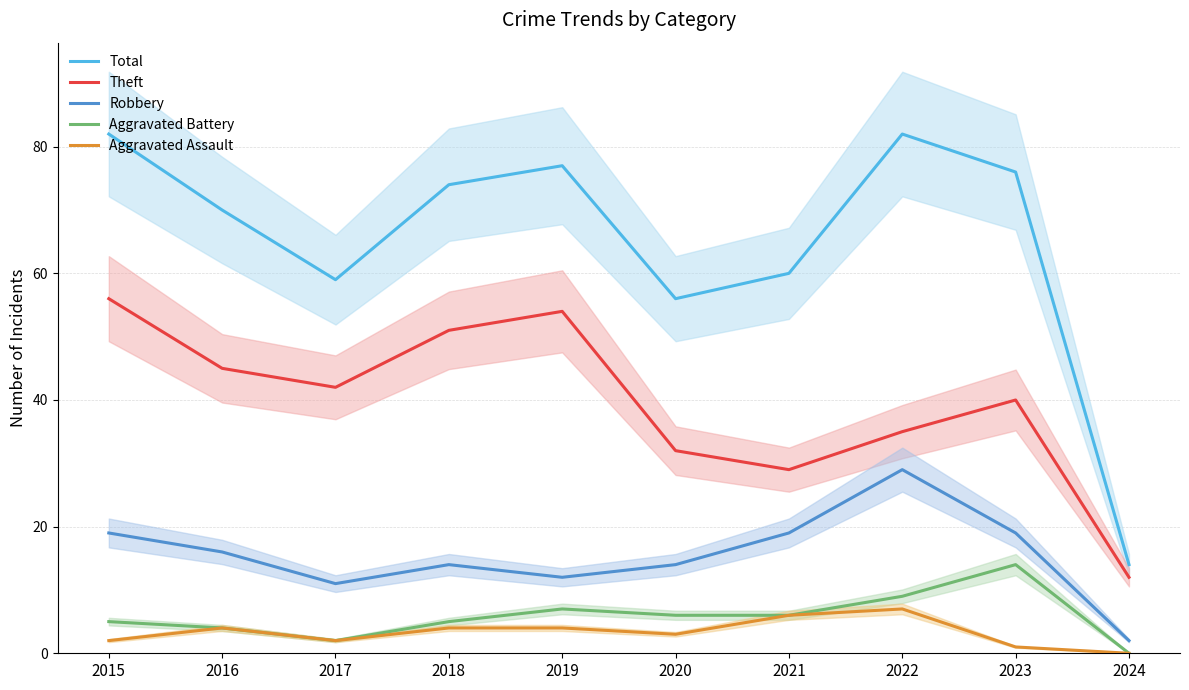

True or false: Robbery has a value of 2 at 2024.

True